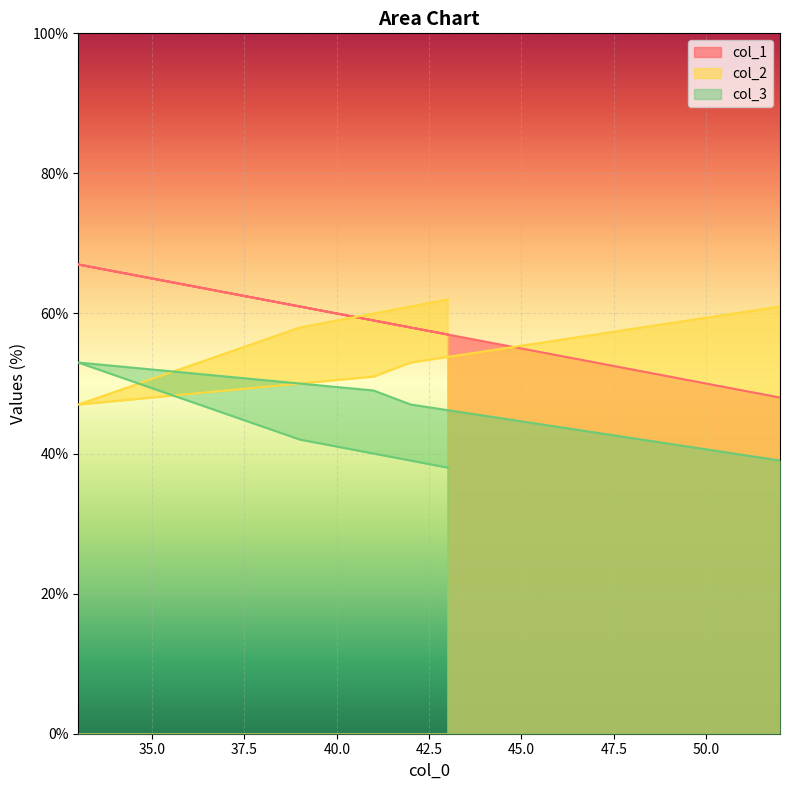

Which has a higher value, 41 or 33?

33